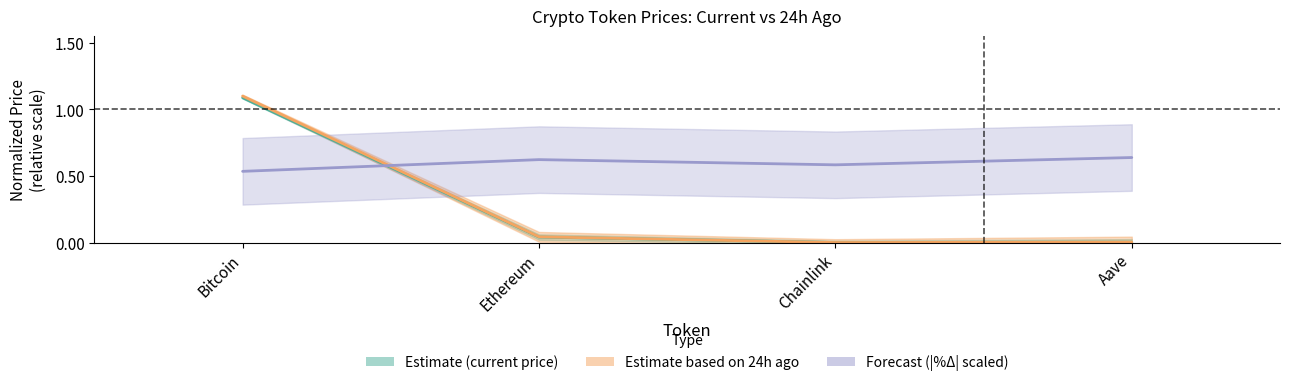

Rank the series at Aave from lowest to highest value.

Estimate (current price), Estimate based on 24h ago, Forecast (|%Δ| scaled)